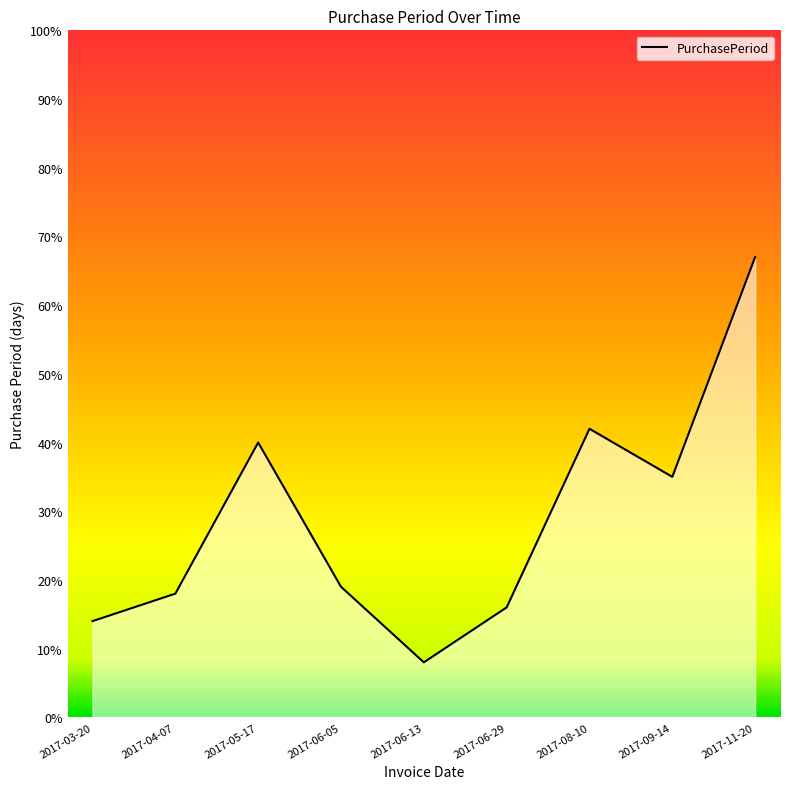

Rank the categories by value from lowest to highest.

2017-06-13, 2017-03-20, 2017-06-29, 2017-04-07, 2017-06-05, 2017-09-14, 2017-05-17, 2017-08-10, 2017-11-20